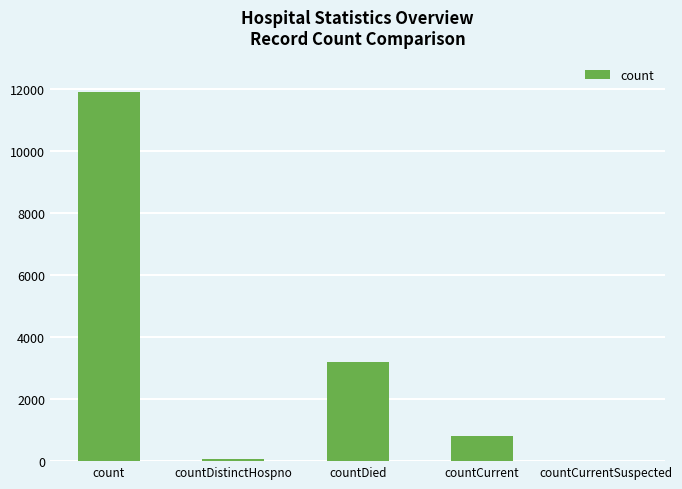

How many series are shown in this chart?

1